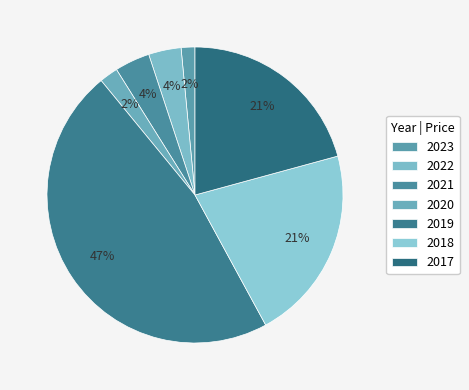

What is the smallest slice in the pie chart?

2023